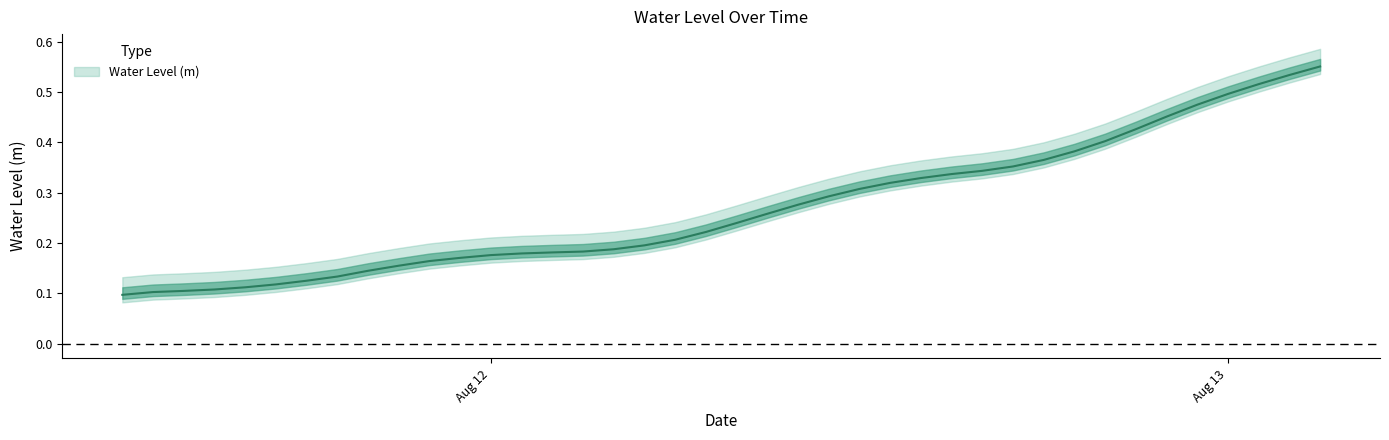

What is the difference between the maximum and second lowest values?

0.4